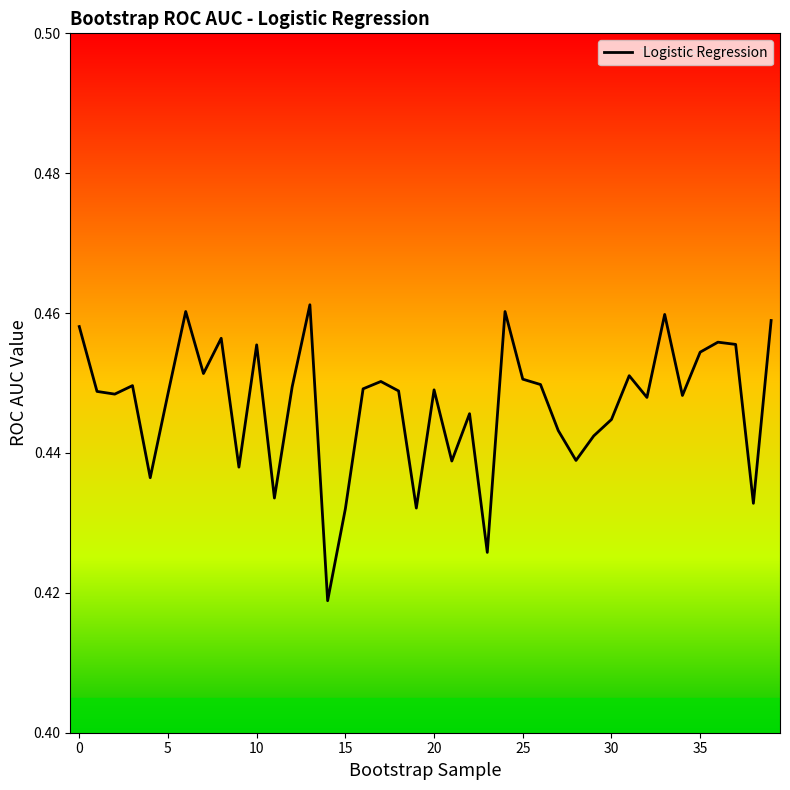

True or false: there are more than 0 points higher than both neighbors.

True